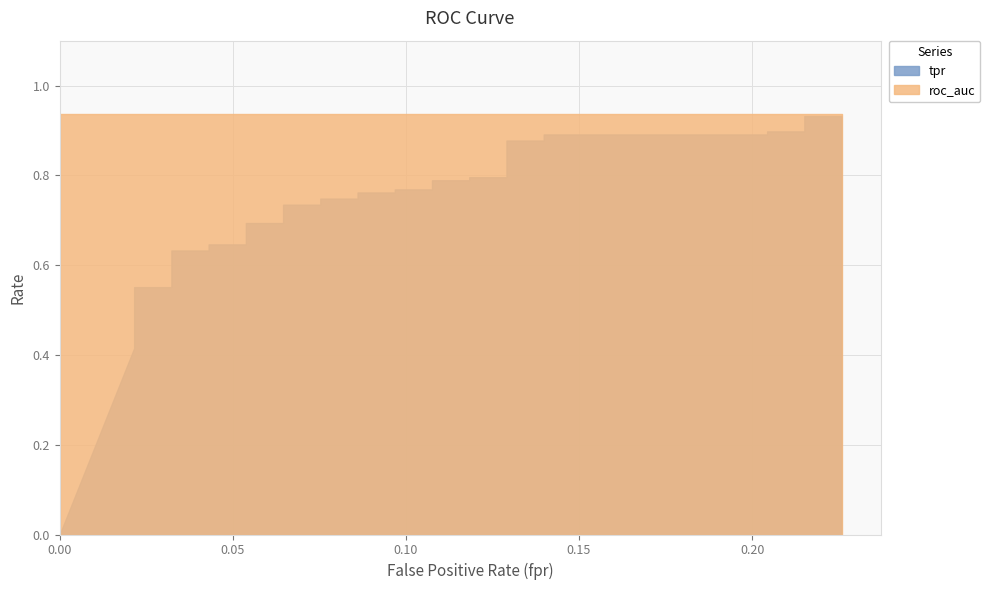

What is the value of the roc_auc point at the 38th from the left?

0.9